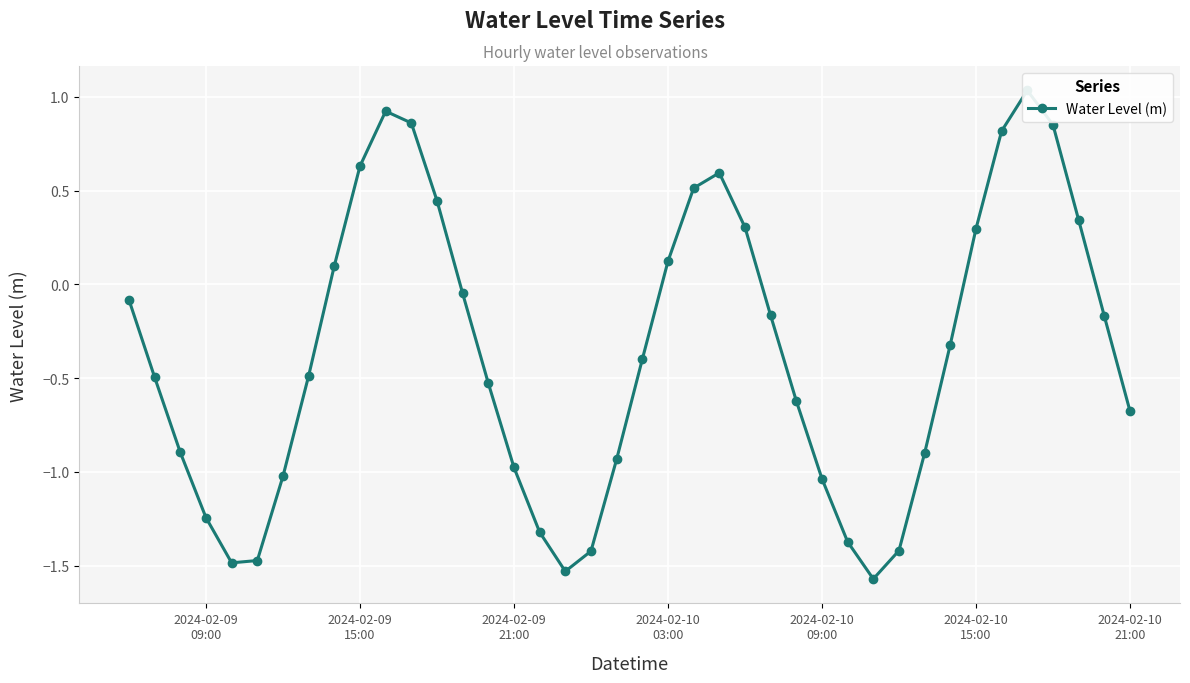

What is the difference between the maximum and minimum values?

2.6